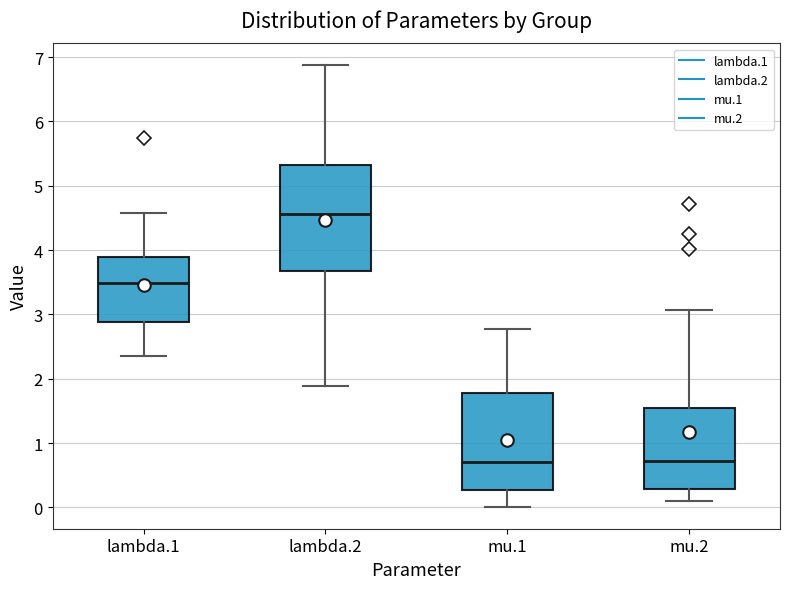

Where is the lower edge of the box for mu.1 on the y-axis? The values are not printed on the chart, so give them approximately, as read against the axis.

0.3